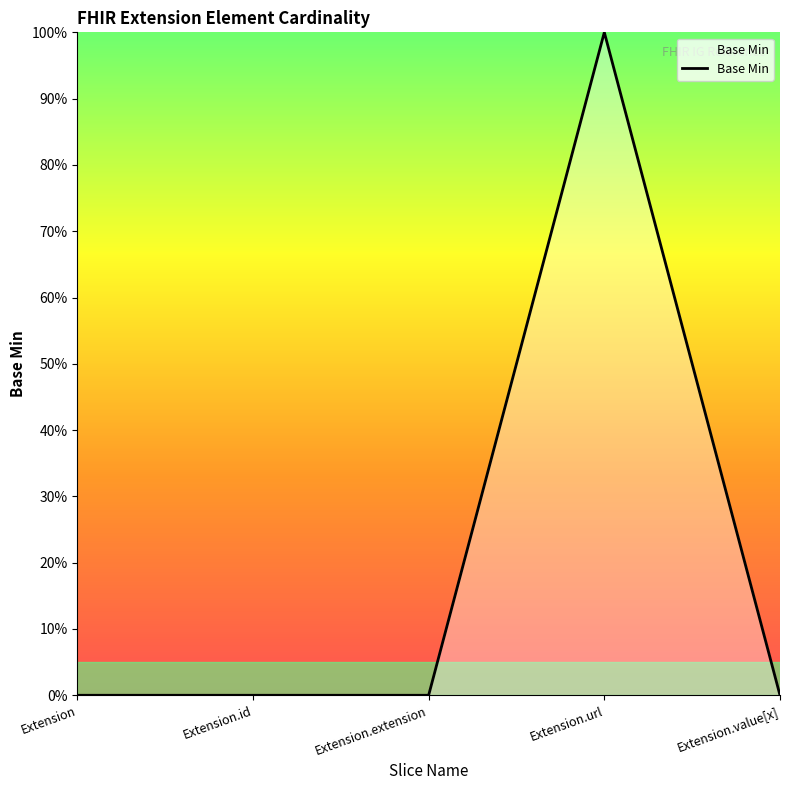

Count the values in the range 0 to 1.

5